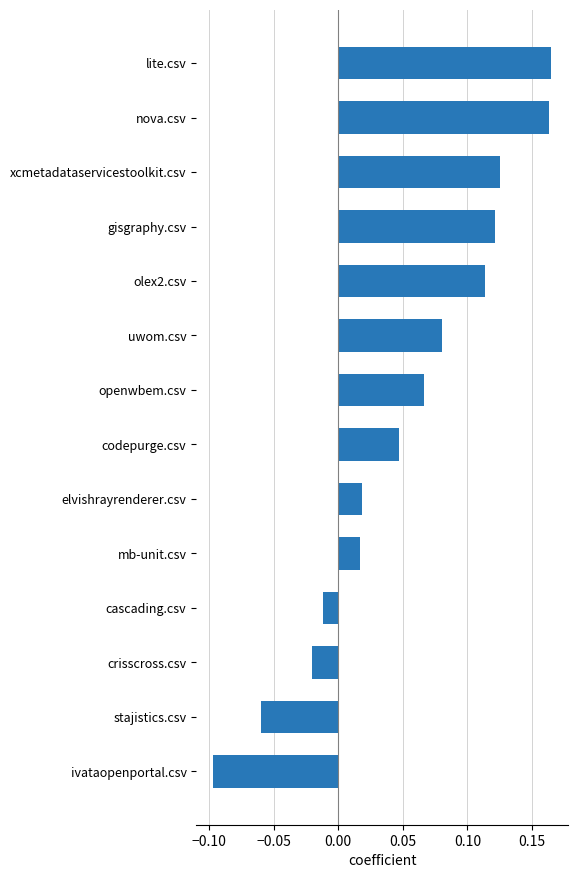

What is the sum of all values?

0.7